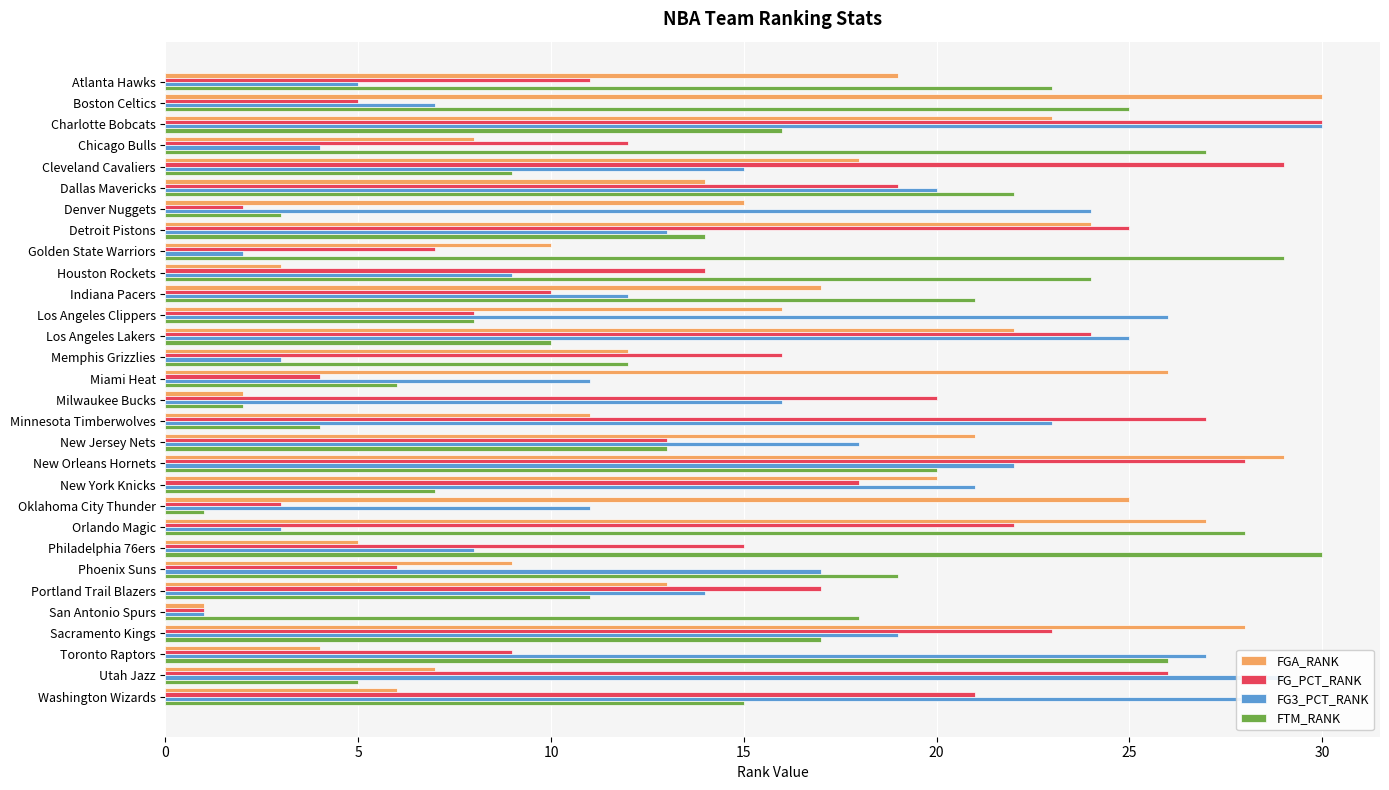

The value of FG3_PCT_RANK at New Orleans Hornets is 22. True or false?

True